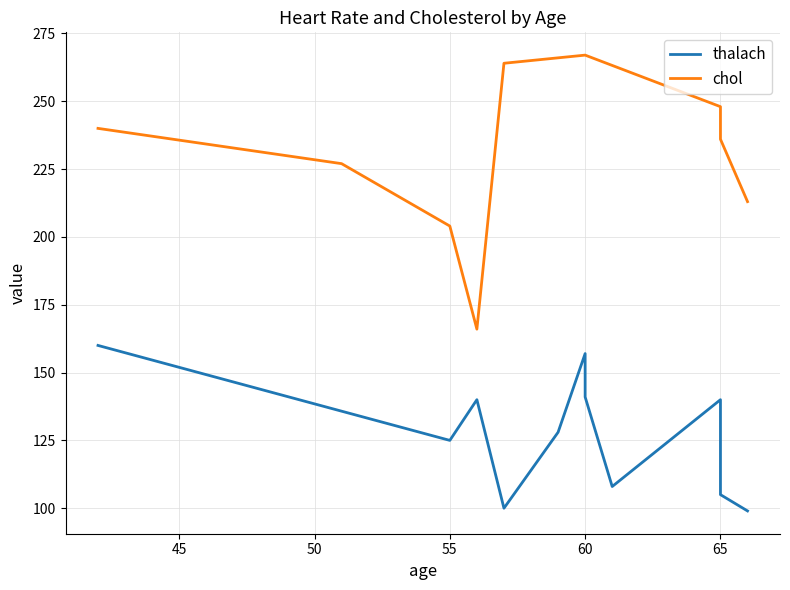

Which category has the highest value in the thalach series?

42